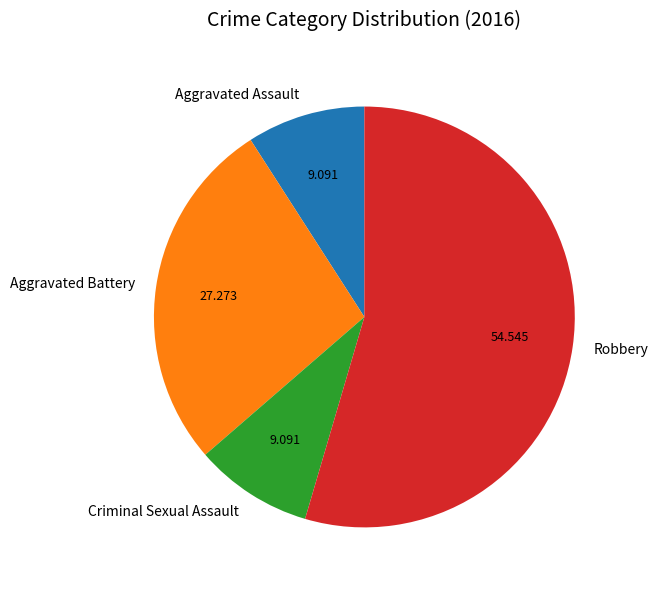

Is the sum of Robbery and Aggravated Assault greater than half?

Yes